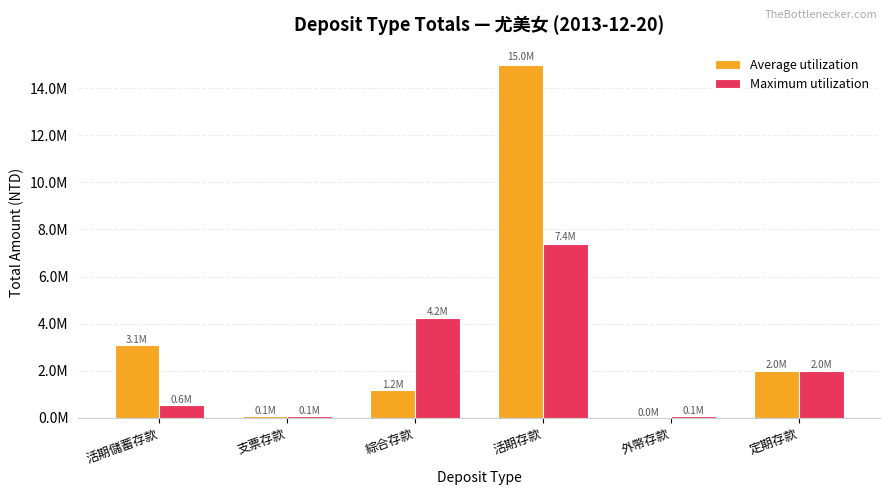

Does the chart contain stacked bars?

No